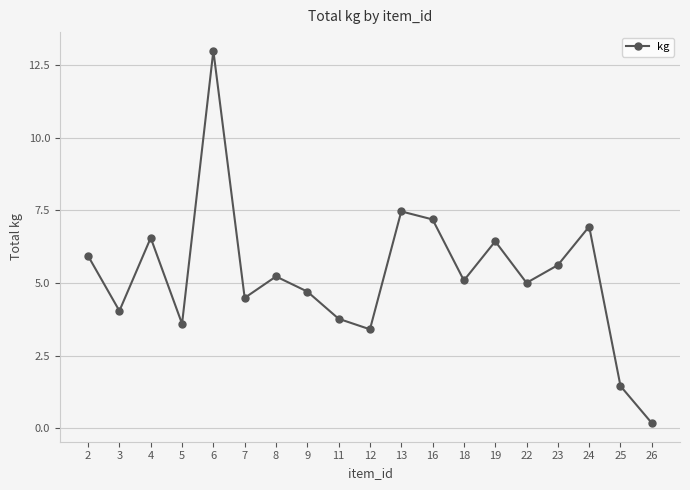

Approximately how many times larger is the value at 19 compared to 7?

1.4